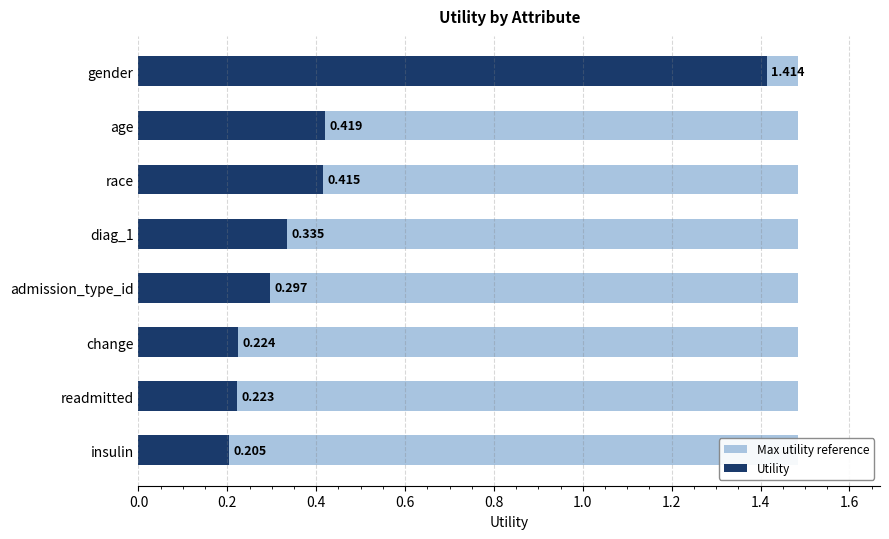

Between 0.0 and 0.2, which series saw the biggest shift?

Utility